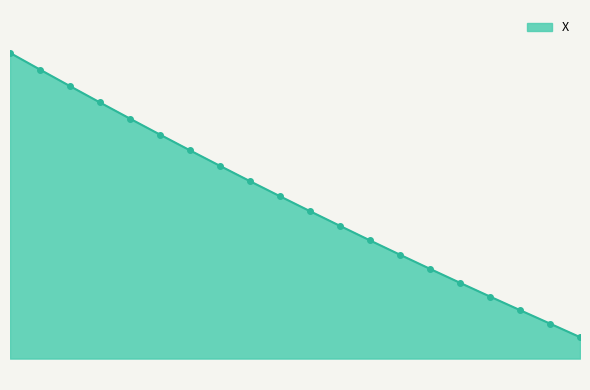

Does the chart display data point markers on the line(s)?

No